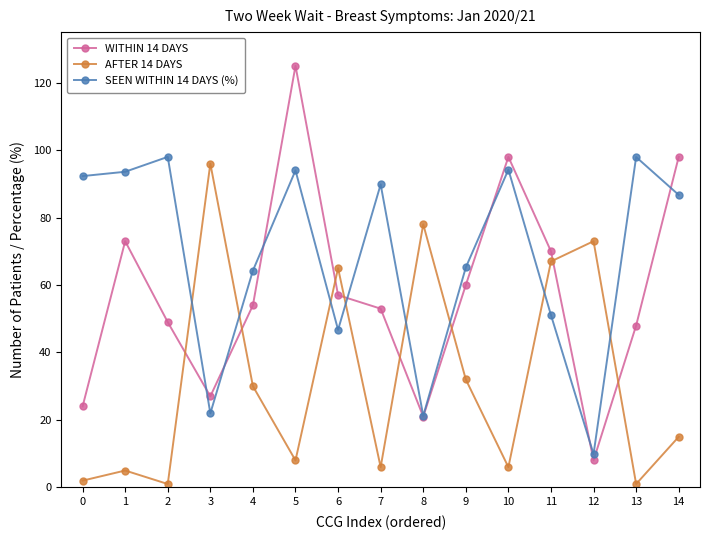

Is the value of WITHIN 14 DAYS at 0 greater than the value of AFTER 14 DAYS at 14?

Yes